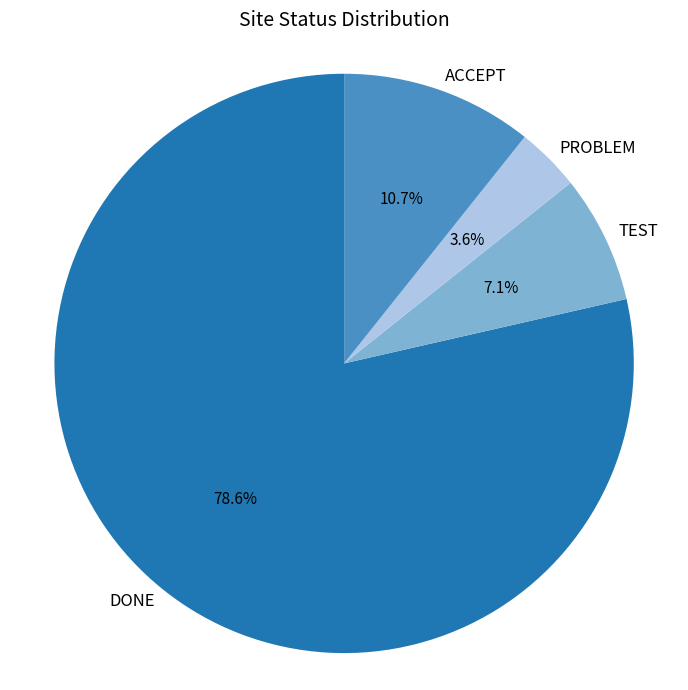

Which has a higher value, PROBLEM or TEST?

TEST